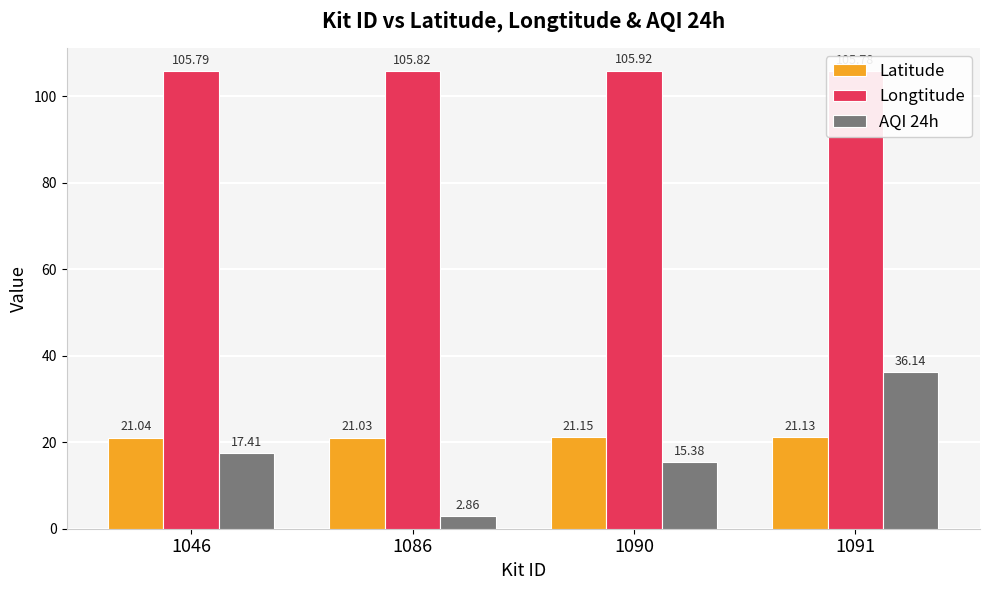

At which category is the sum across all series the highest?

1091